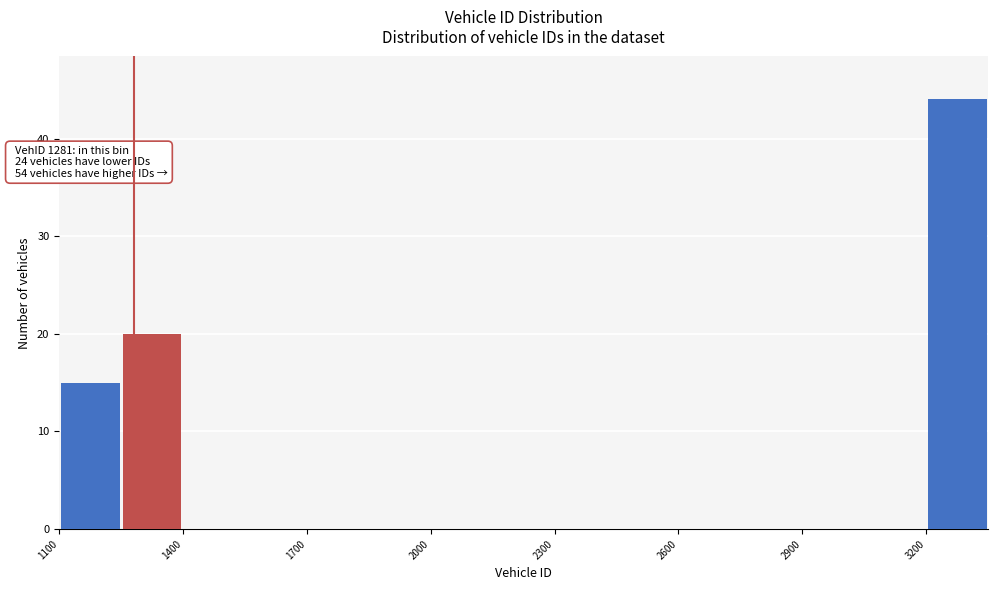

Around what value on the x-axis is the tallest bar? Give the approximate position of its centre, as read against the axis.

3300